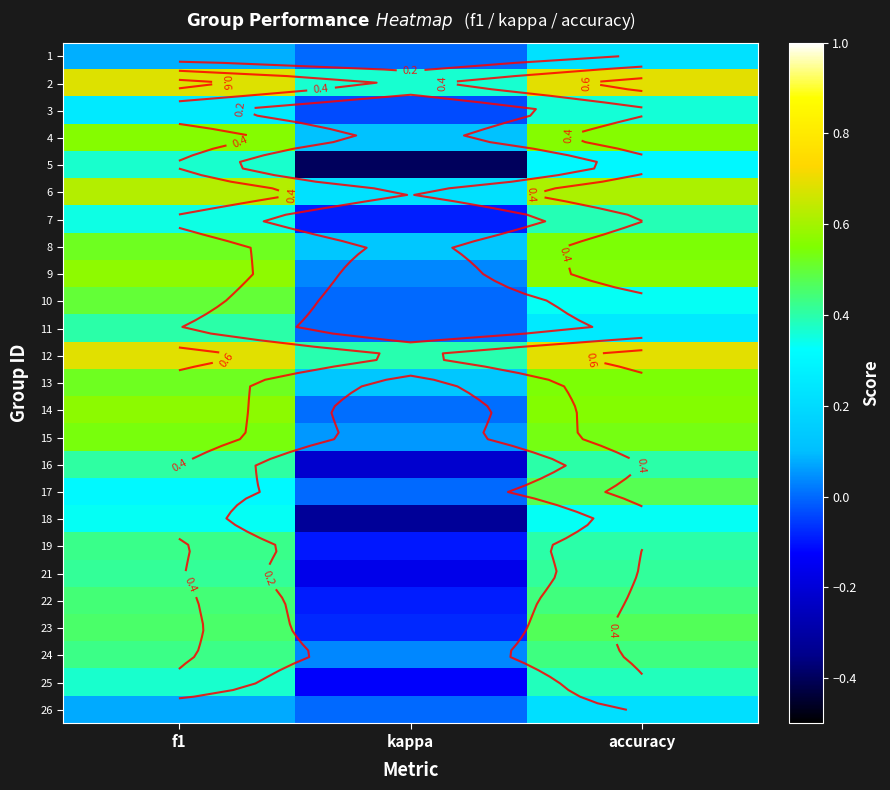

What is the spread (max minus min) of values at f1?

0.6